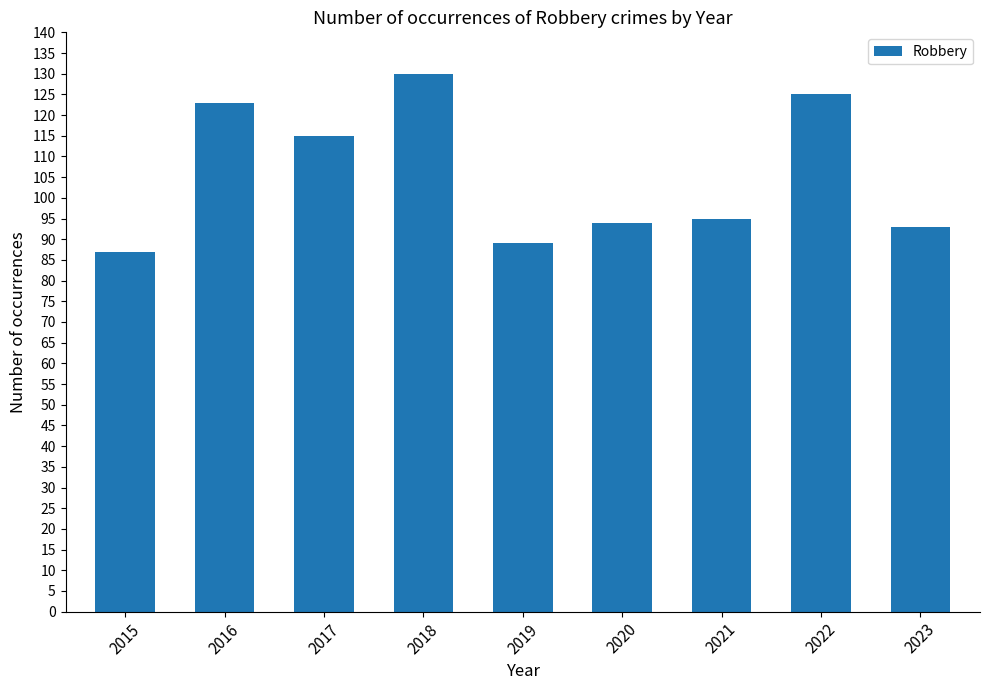

At which label is the value closest to 108?

2017